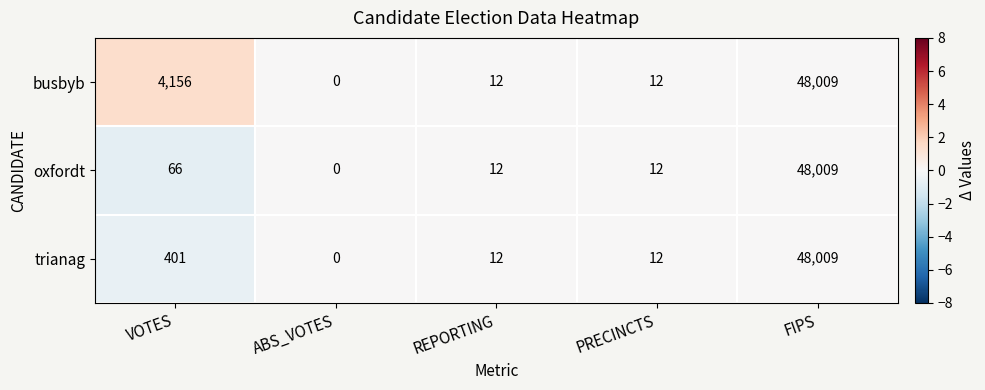

Read the oxfordt value at VOTES, to the nearest 100.

100